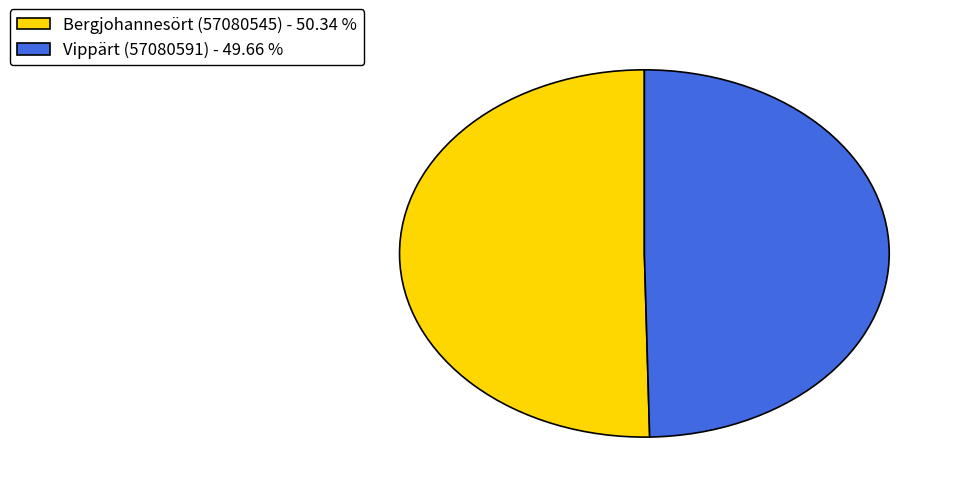

How many segments does this pie chart have?

2